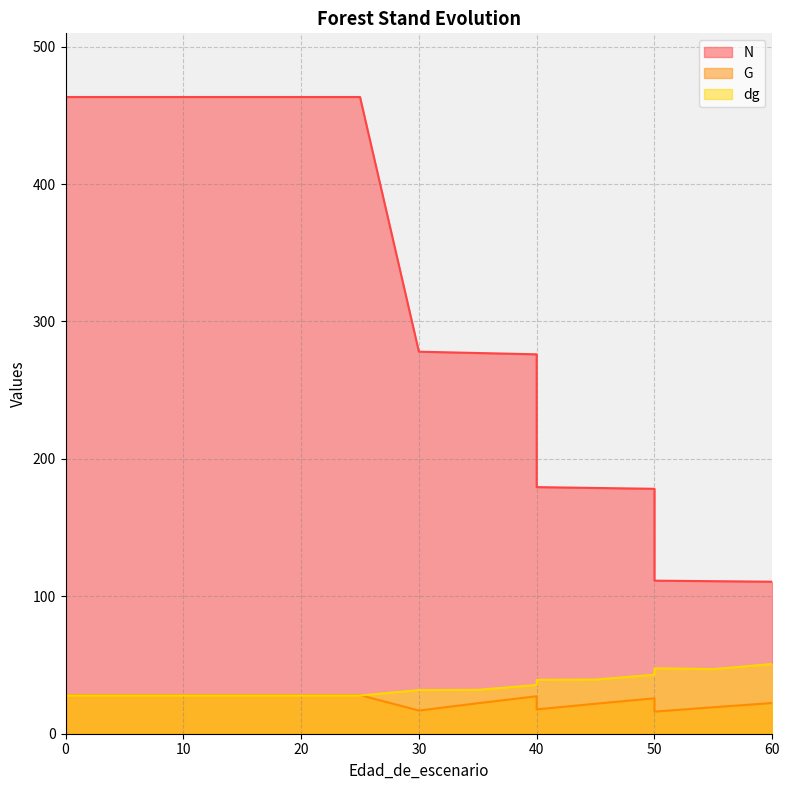

At which label does dg first exceed 31?

30